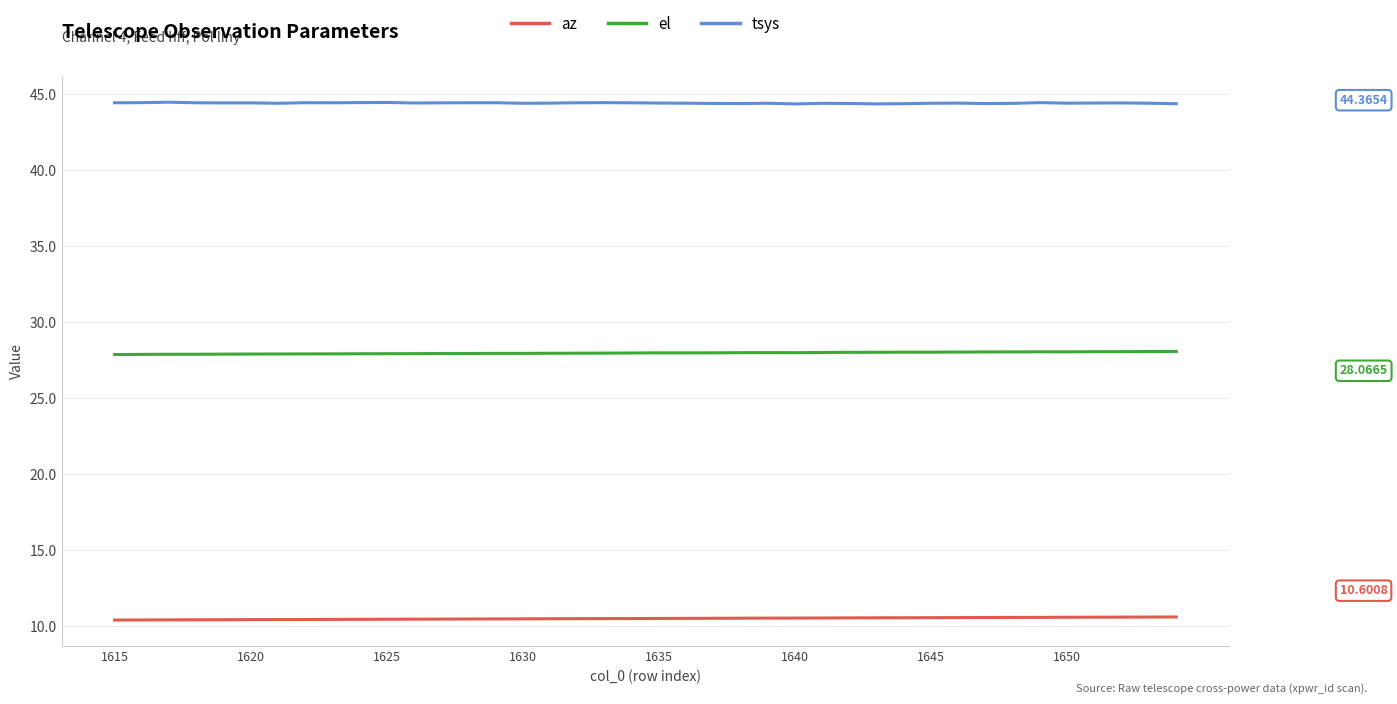

List the series in order of their peak value, highest first.

tsys, el, az